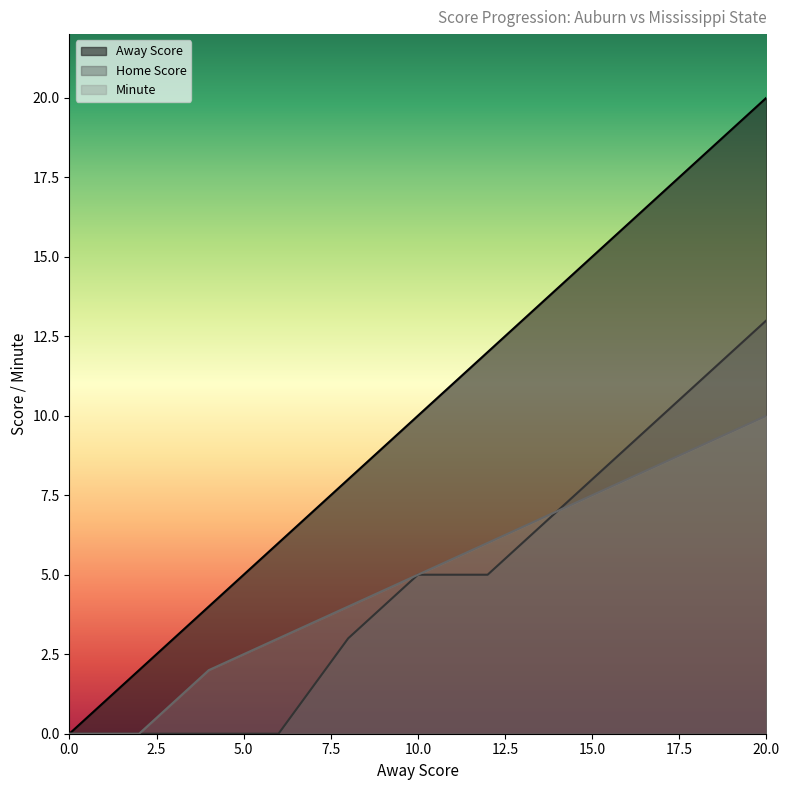

What is the sum of the Away Score values at 6 and 14?

20